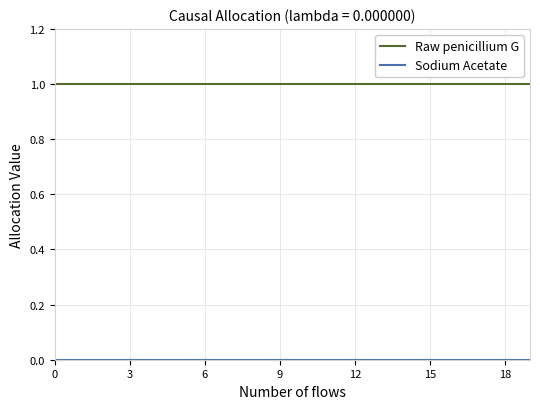

Which series has the largest total across all categories?

Raw penicillium G